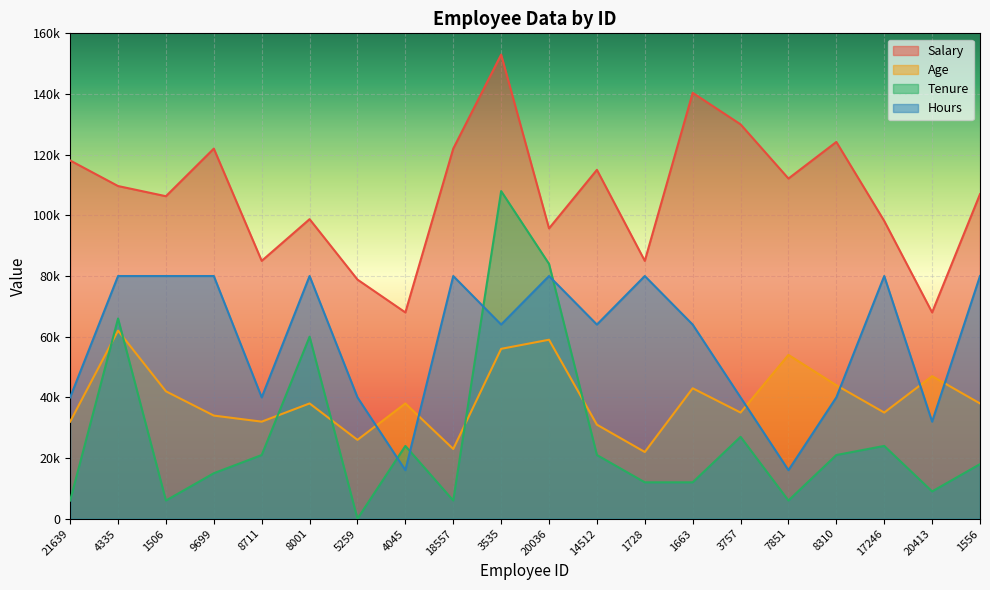

How many Hours values are between 40000 and 80000?

17